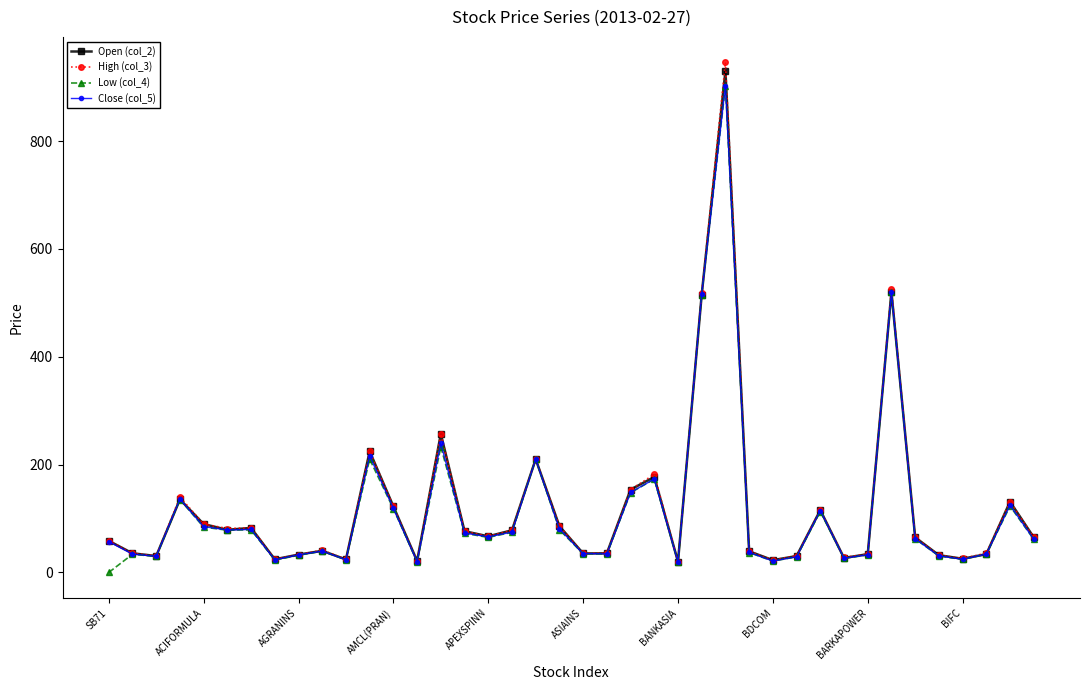

What is the greatest value displayed?

946.0